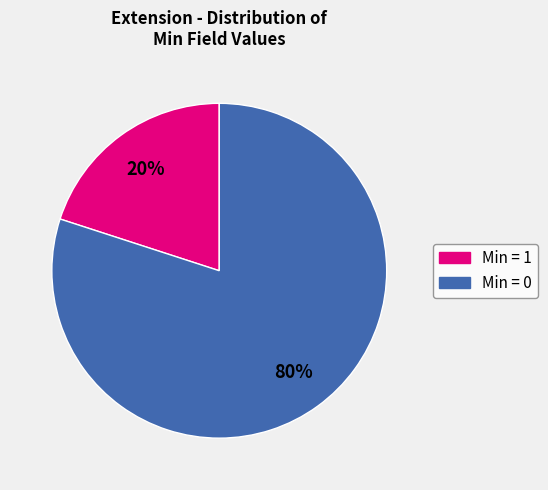

To the nearest percent, what is the average slice percentage?

50%